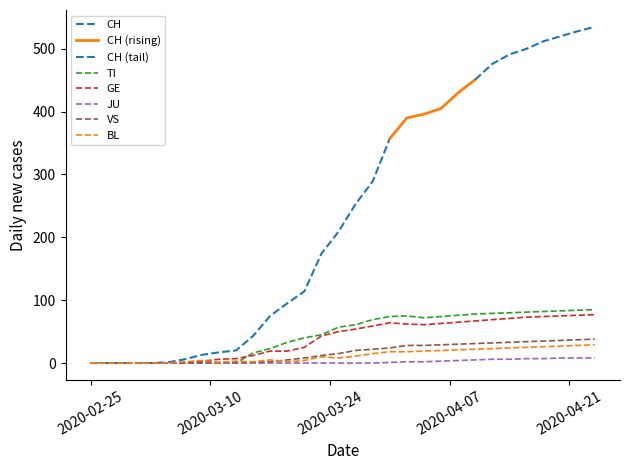

Which has a higher value, 2020-03-27 or 2020-04-10?

2020-04-10